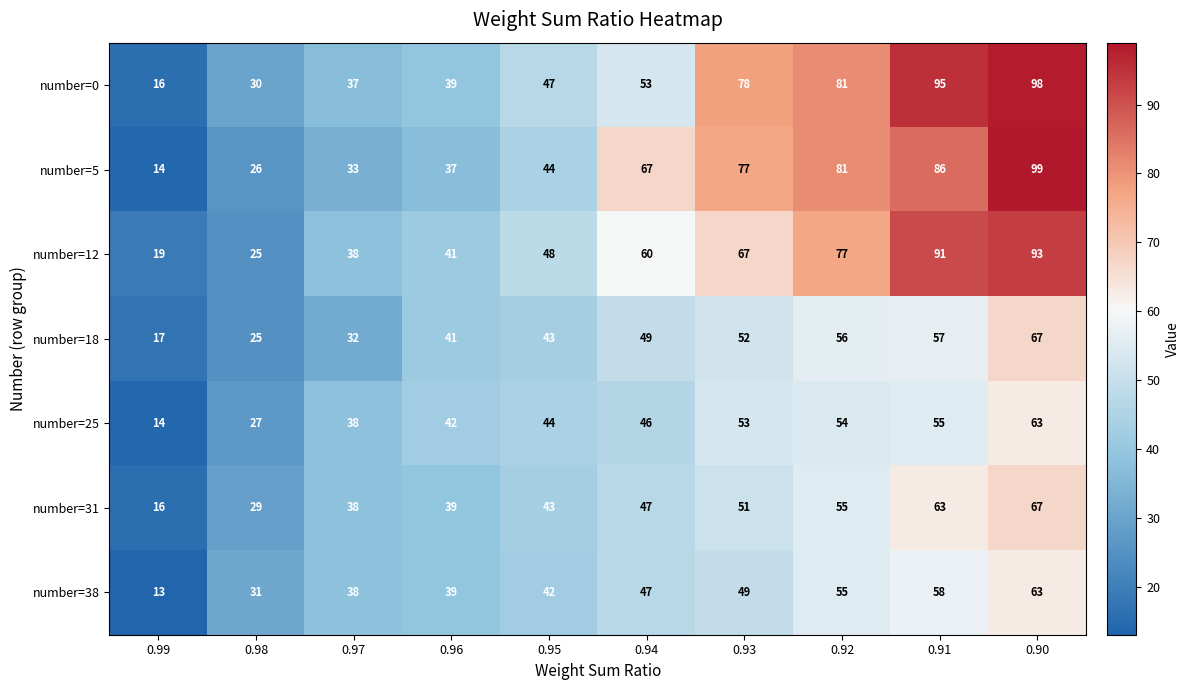

What is the difference between the number=31 values at 0.90 and 0.93?

16